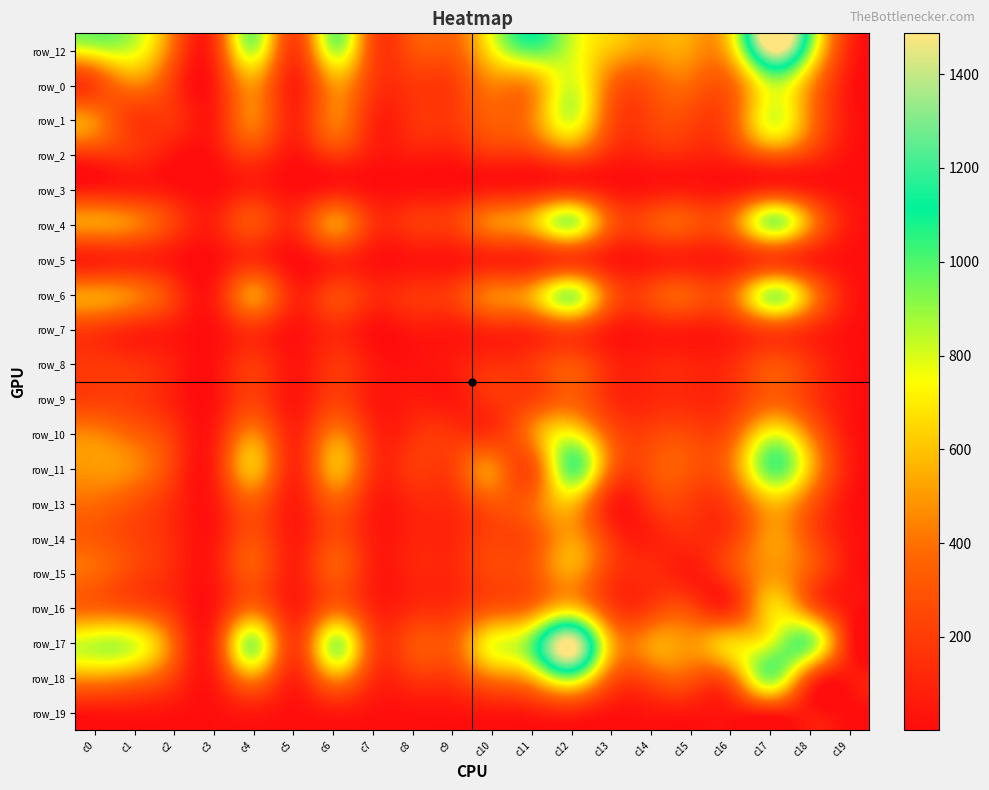

What is the highest value of the row_14 series?

506